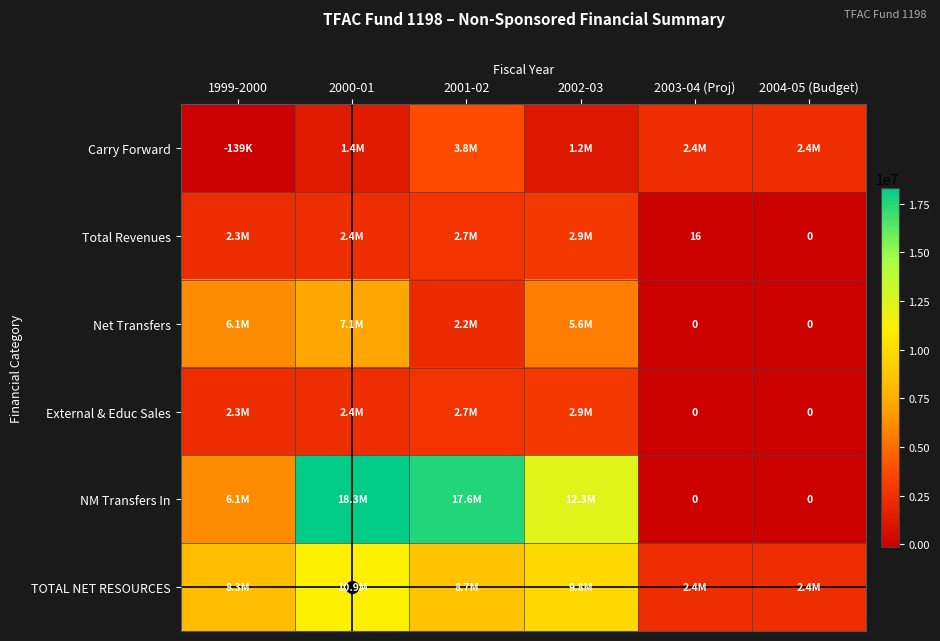

Read the Carry Forward value at 2000-01.

1372277.6